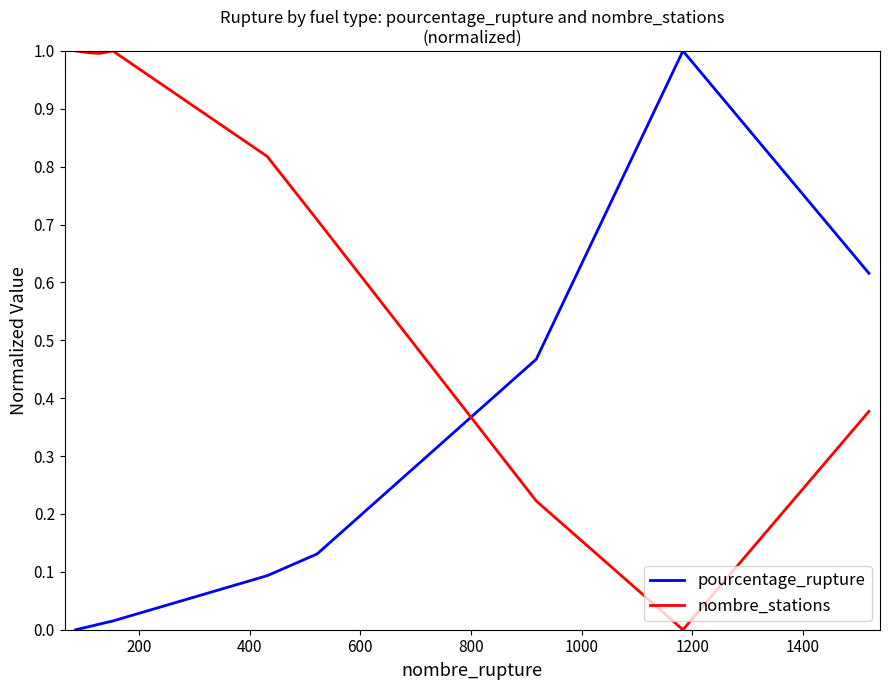

Rank the series by their average value, from highest to lowest.

nombre_stations, pourcentage_rupture